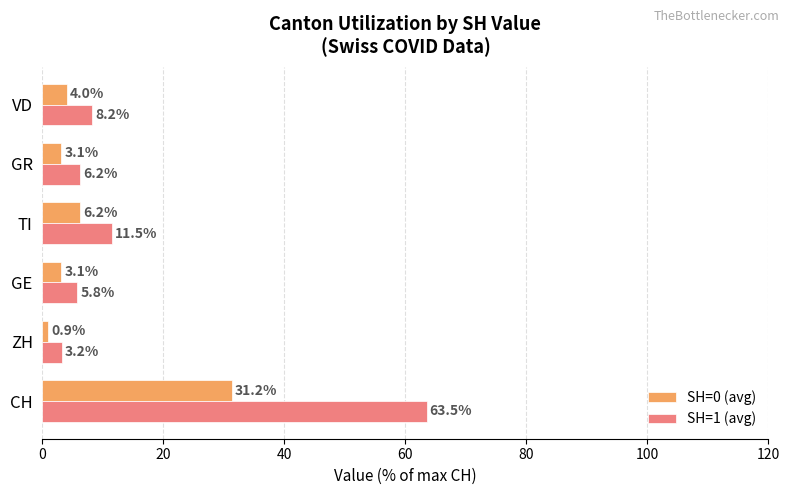

What is the average value of the SH=0 (avg) series?

8.1